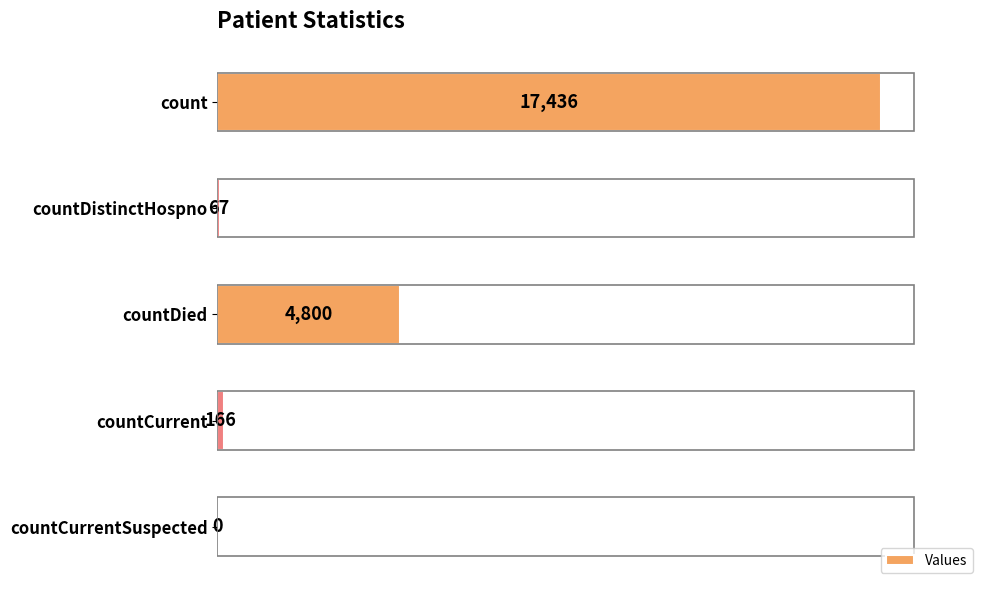

Where is the data nearest to the value 8718?

countDied